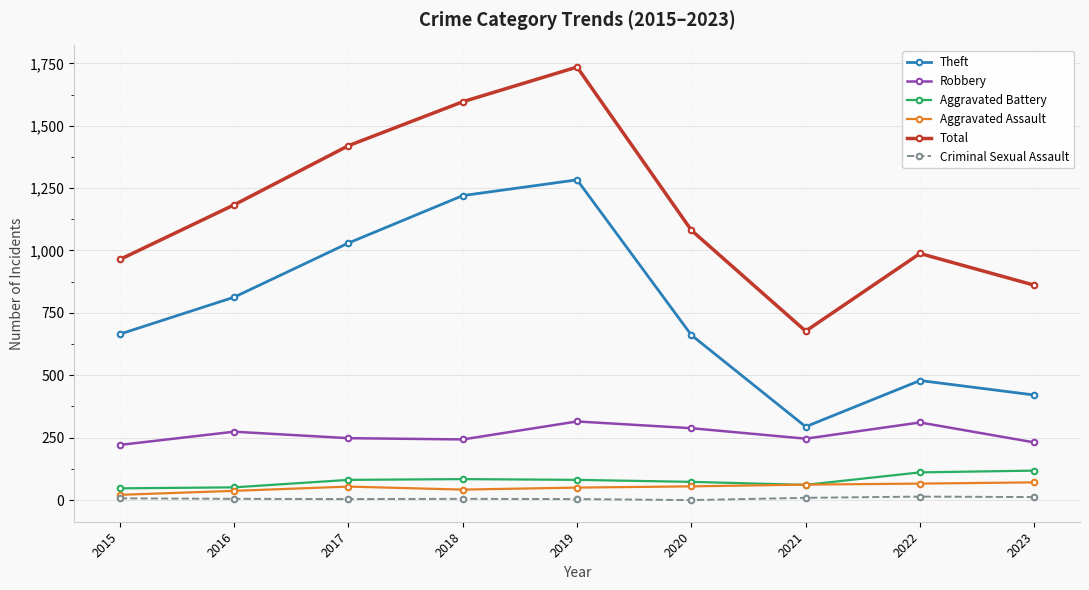

True or false: Robbery and Theft intersect in this chart.

False